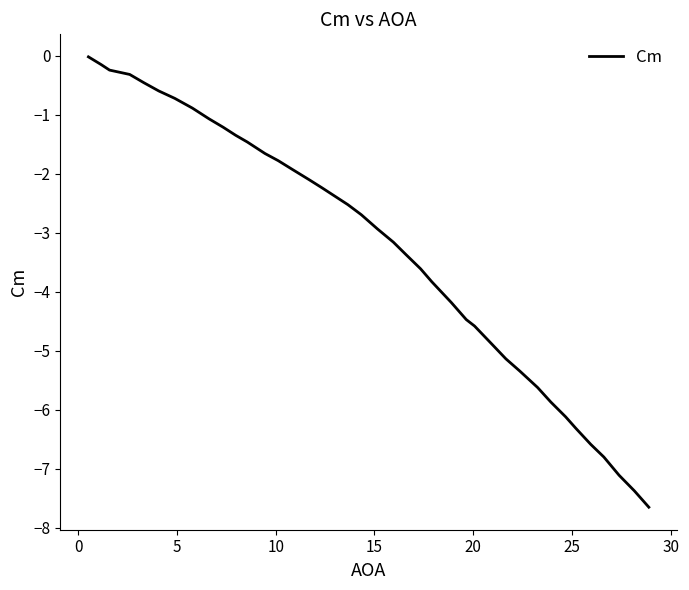

What is the minimum value shown in the chart?

-7.7